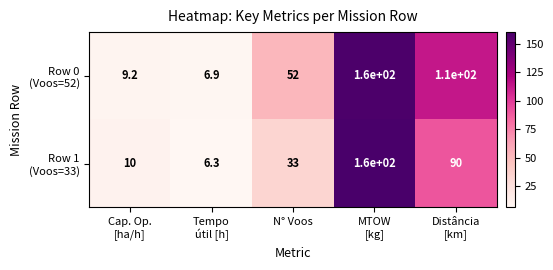

At which category is the sum across all series the highest?

MTOW
[kg]